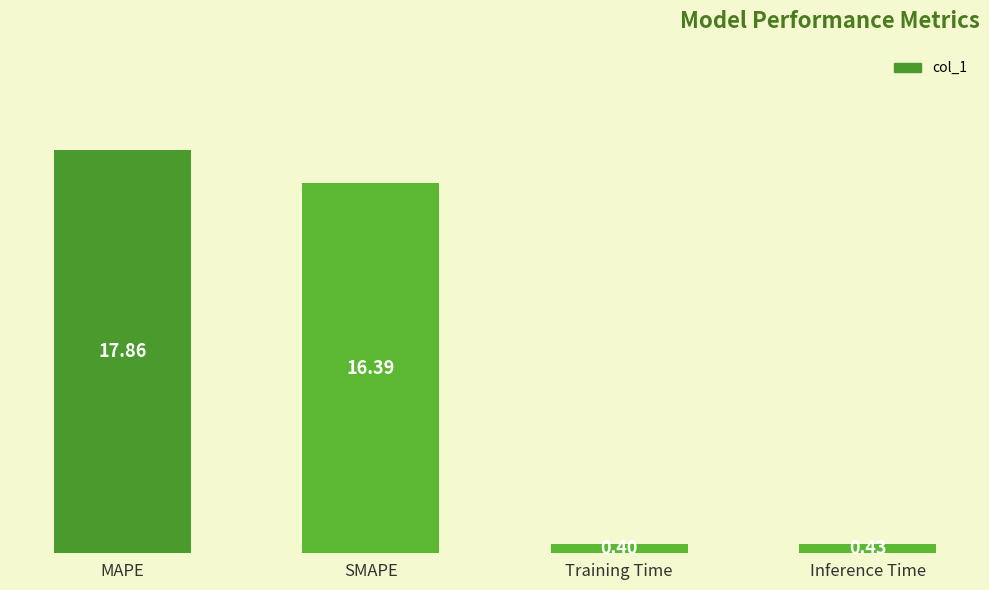

List the labels in order of value, largest first.

MAPE, SMAPE, Inference Time, Training Time